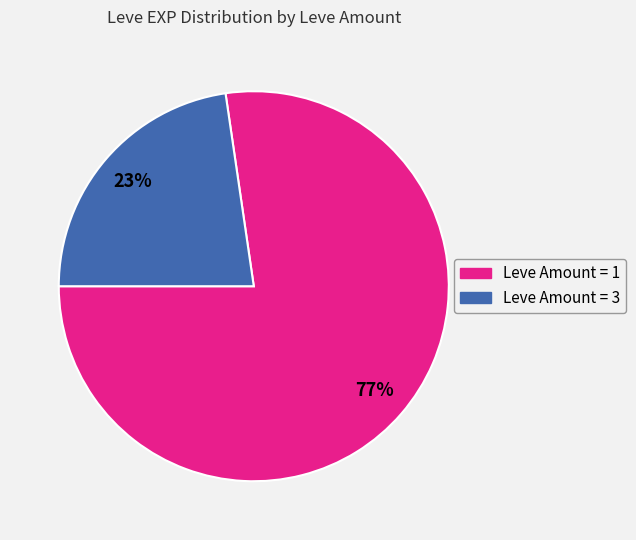

How many slices are in this pie chart?

2